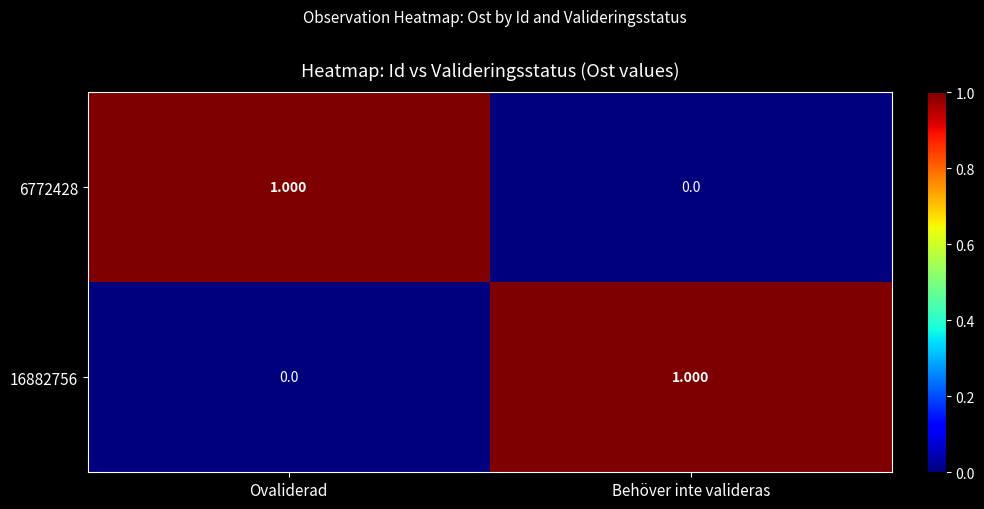

Where is 16882756 nearest to the value 0?

Ovaliderad